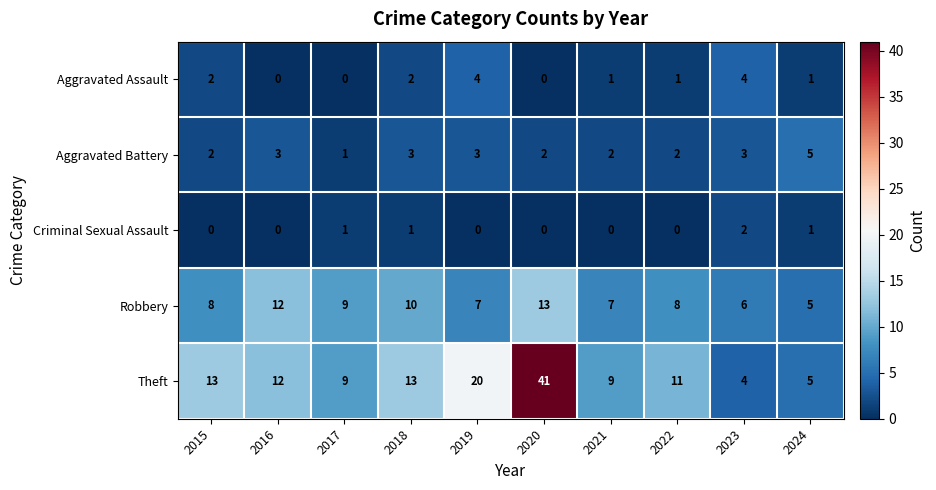

What is the sum of all Theft values?

137